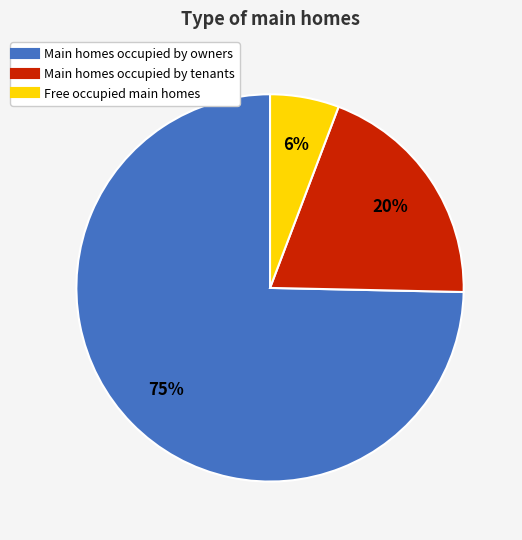

Count the number of slices in the pie.

3